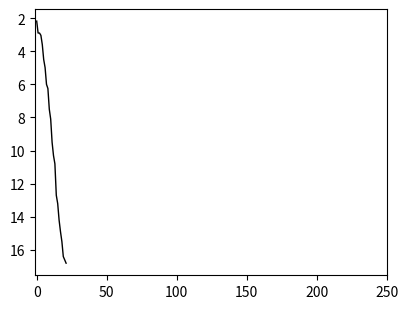

What is the smallest value displayed?

2.2